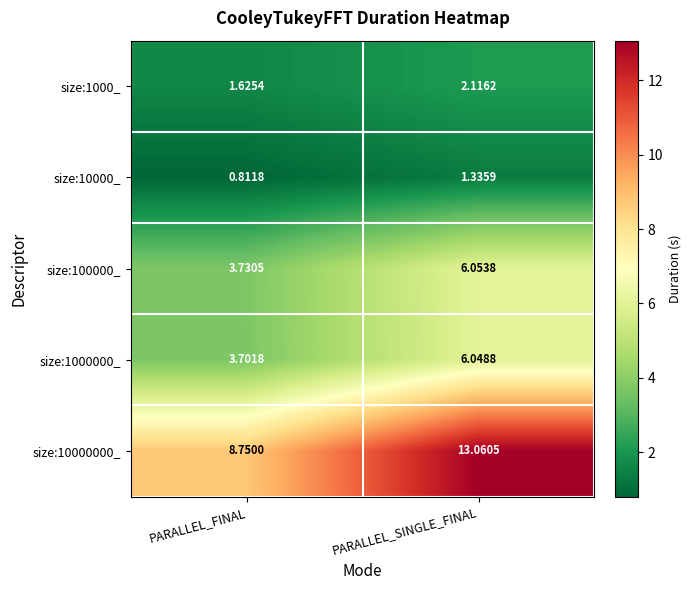

How many categories are shown in the chart?

2